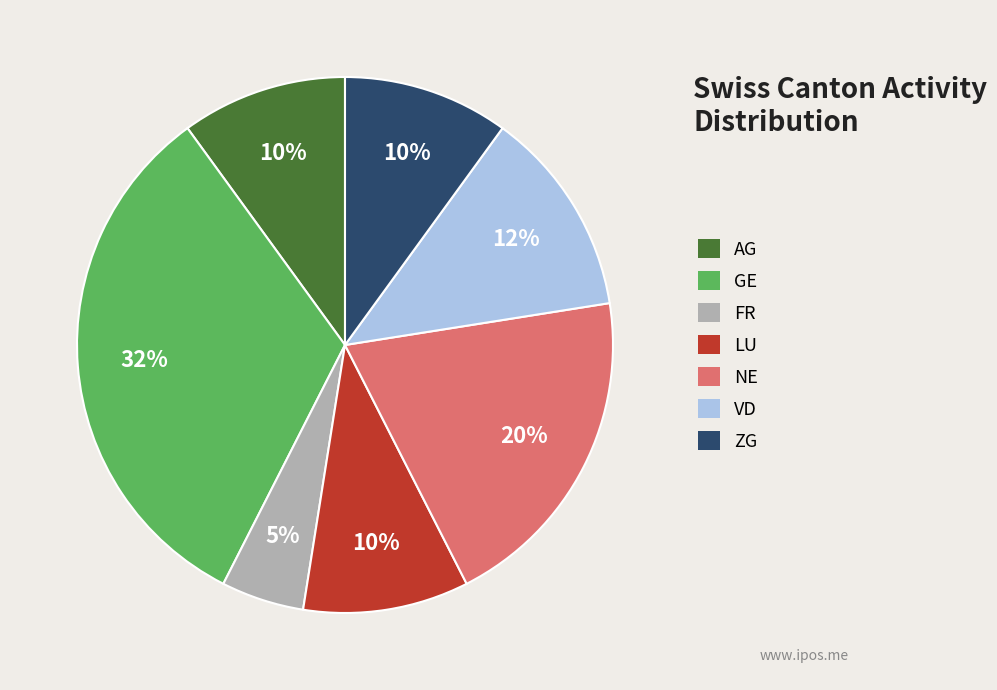

Is the sum of LU and FR greater than half?

No